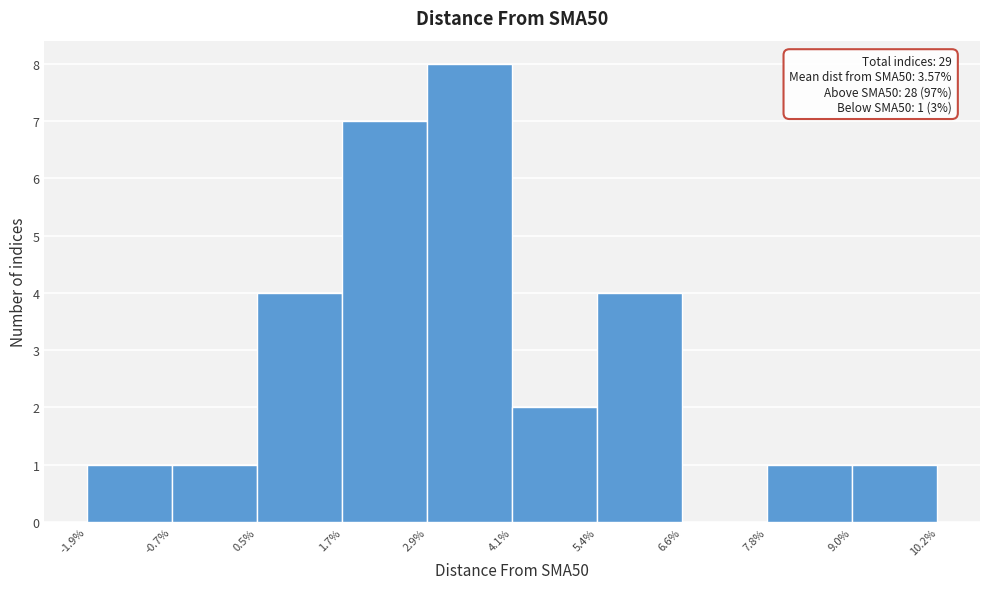

Over which range of the x-axis is the bar tallest?

2.9% to 4.1%